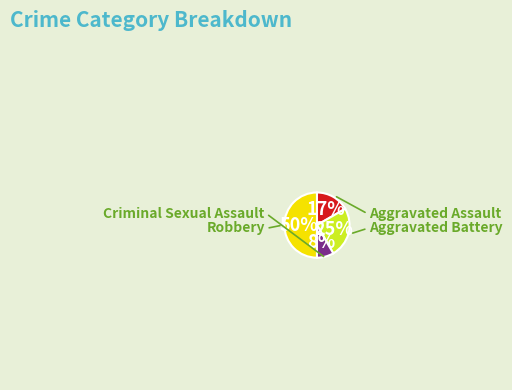

To the nearest percent, what is the difference between the largest and smallest slice percentages?

42%